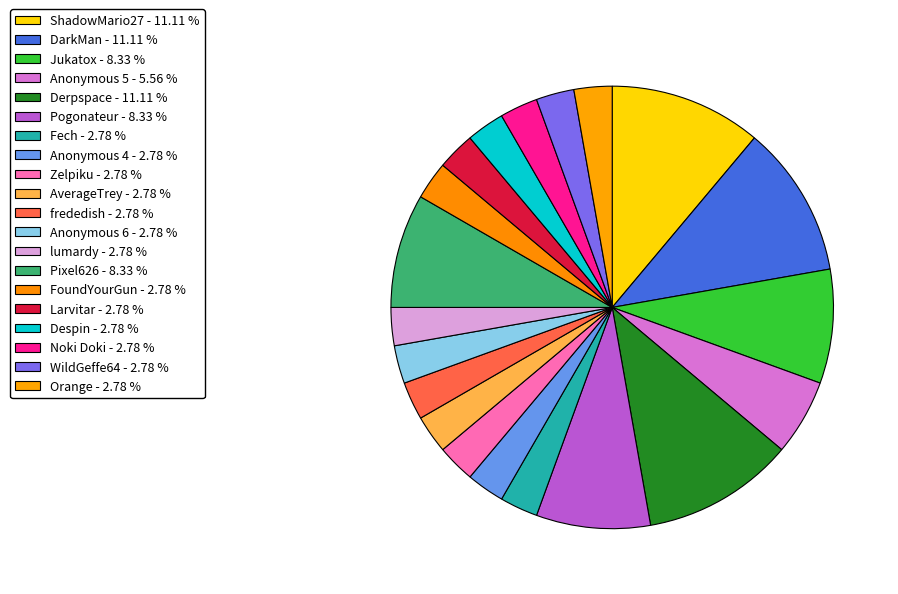

What is the largest slice in the pie chart?

ShadowMario27